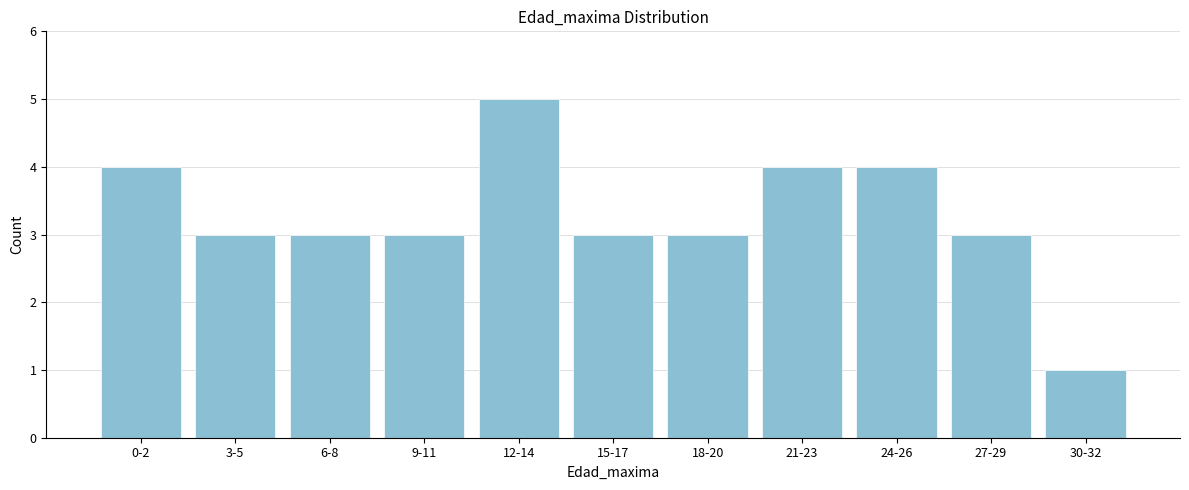

Reading right to left, what are all the values shown in this chart?

30-32=1	27-29=3	24-26=4	21-23=4	18-20=3	15-17=3	12-14=5	9-11=3	6-8=3	3-5=3	0-2=4